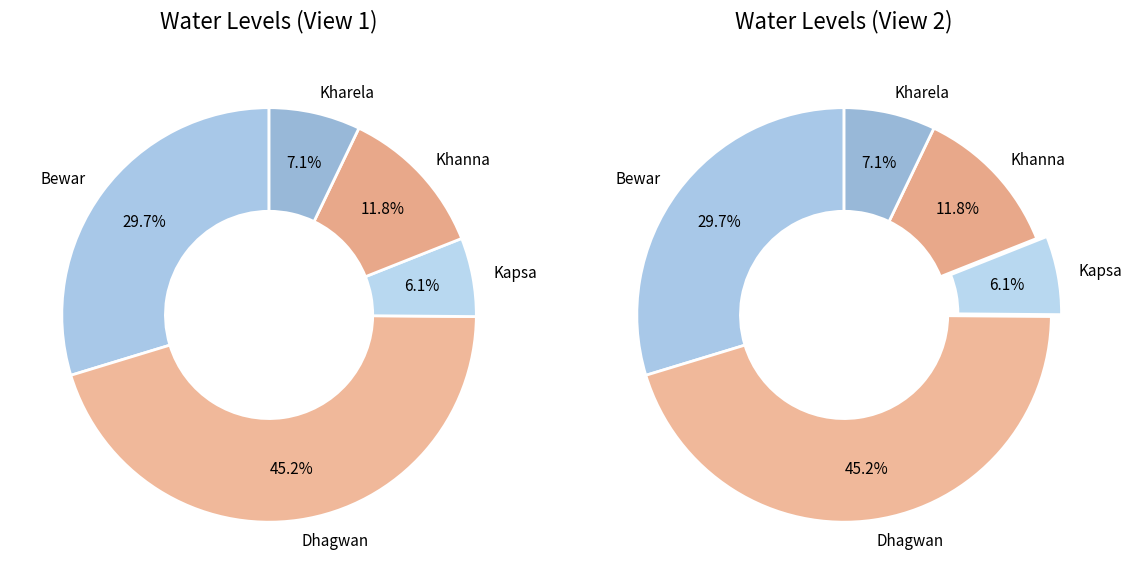

Rank the categories by value from lowest to highest.

Kapsa, Kharela, Khanna, Bewar, Dhagwan